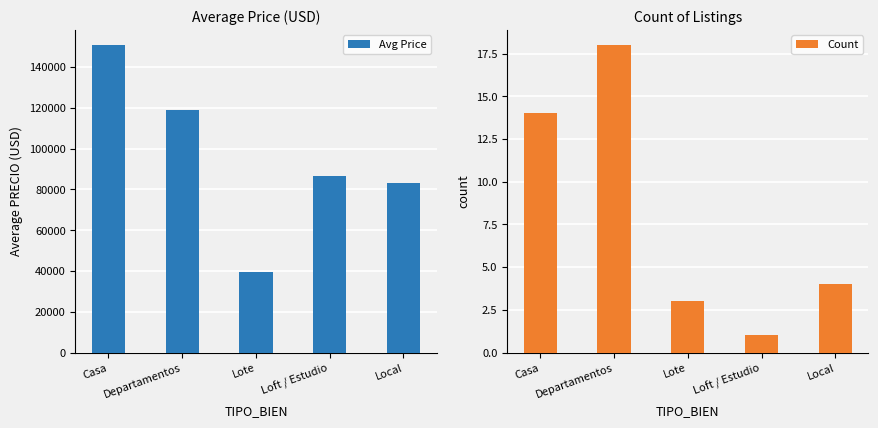

At which category is the sum across all series the highest?

Casa